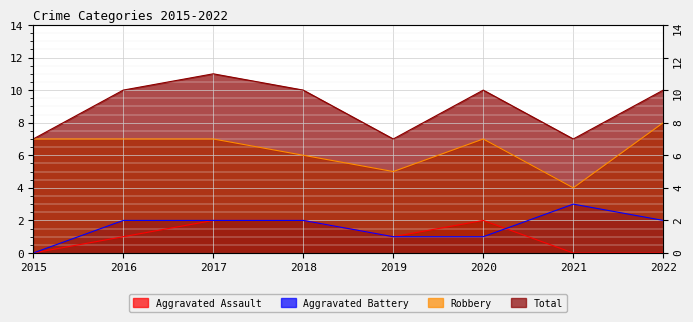

At how many categories does at least one series exceed 2?

8